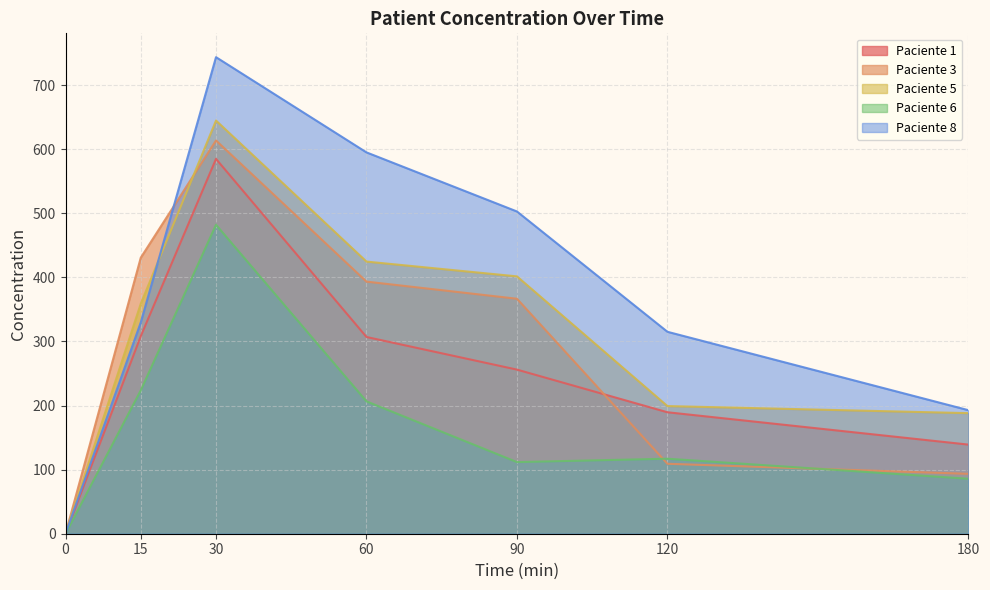

True or false: Paciente 6 and Paciente 1 intersect in this chart.

False